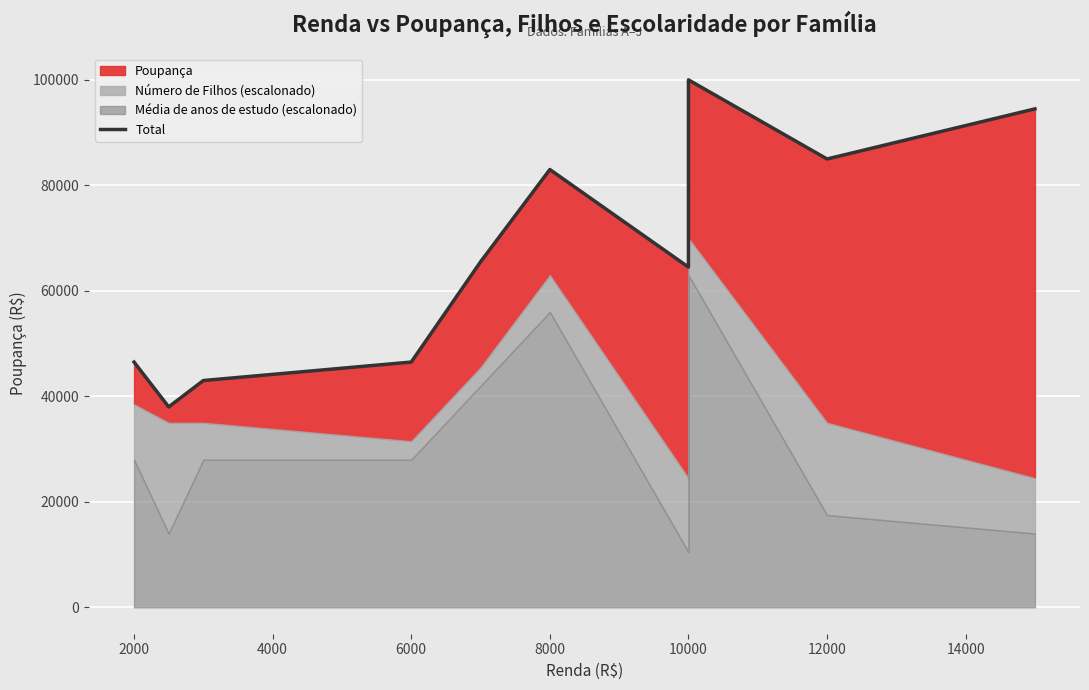

What is the maximum value shown in the chart?

100000